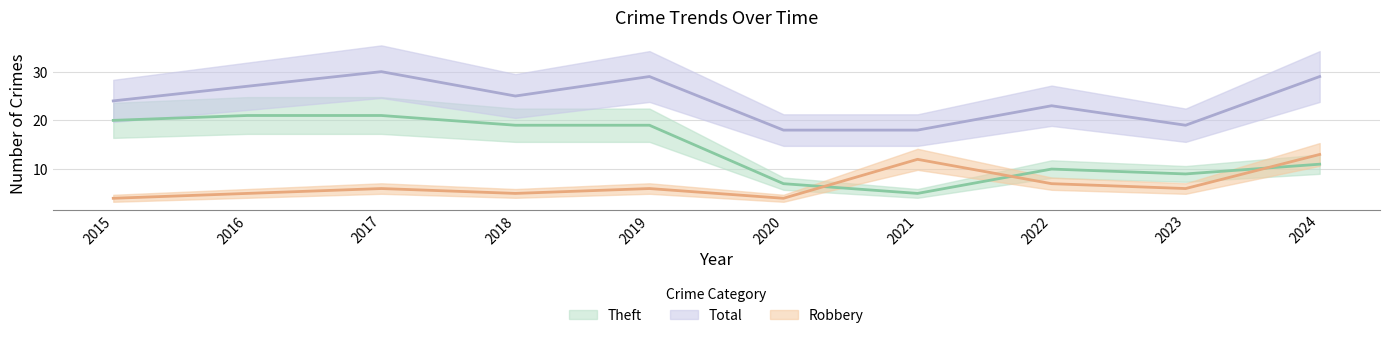

How many distinct data groups are displayed?

3